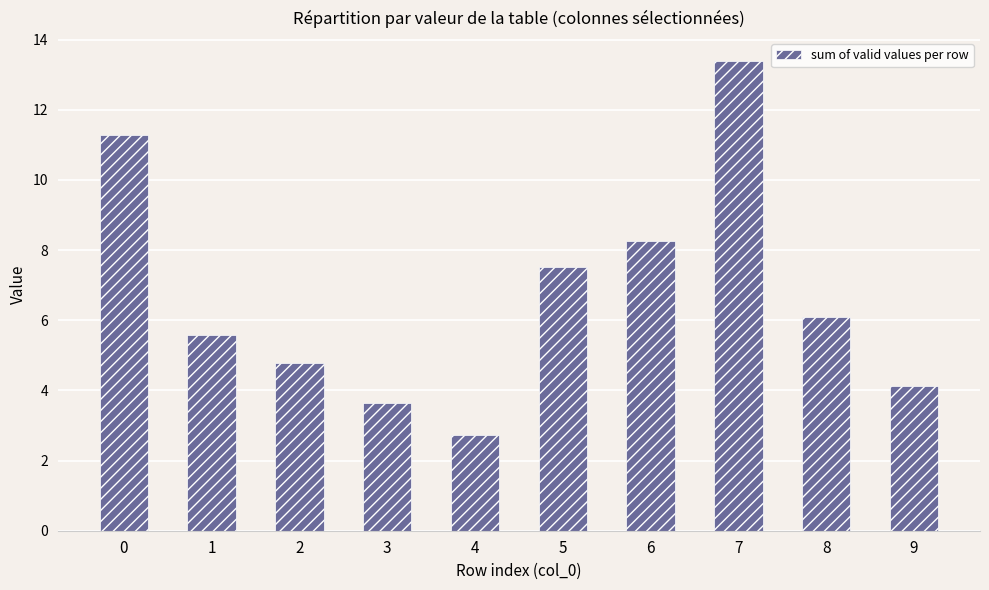

True or false: the data shows 3.2 at 2.

False